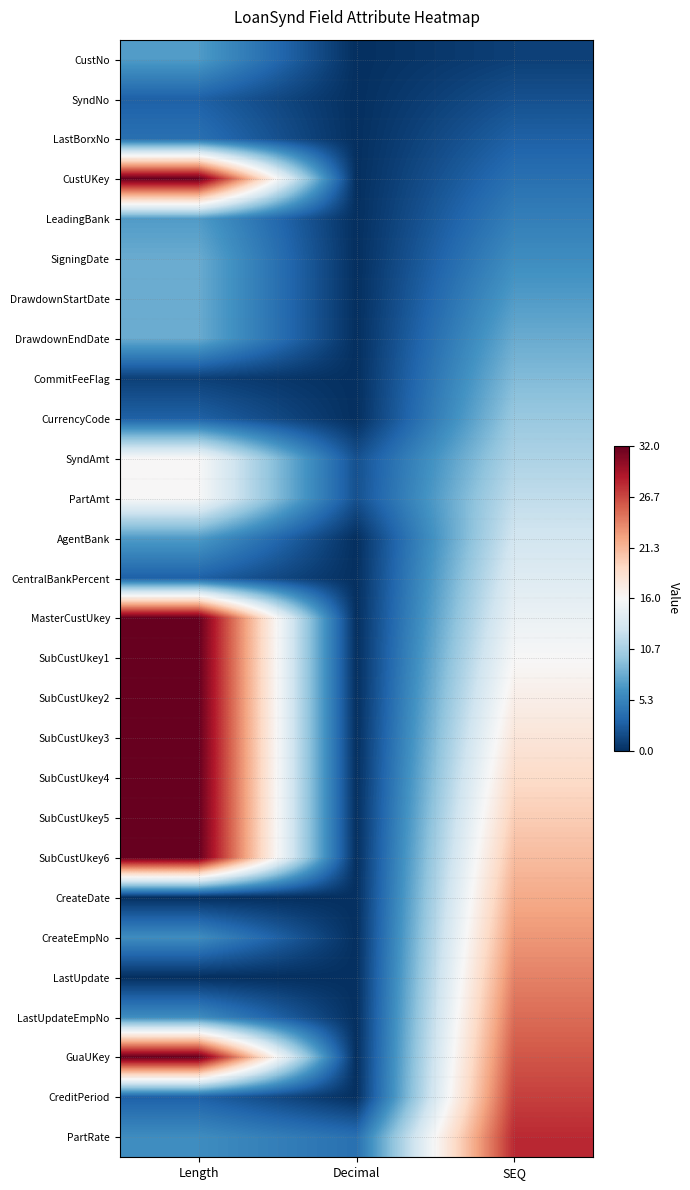

Is it true that AgentBank equals -7 at Decimal?

False